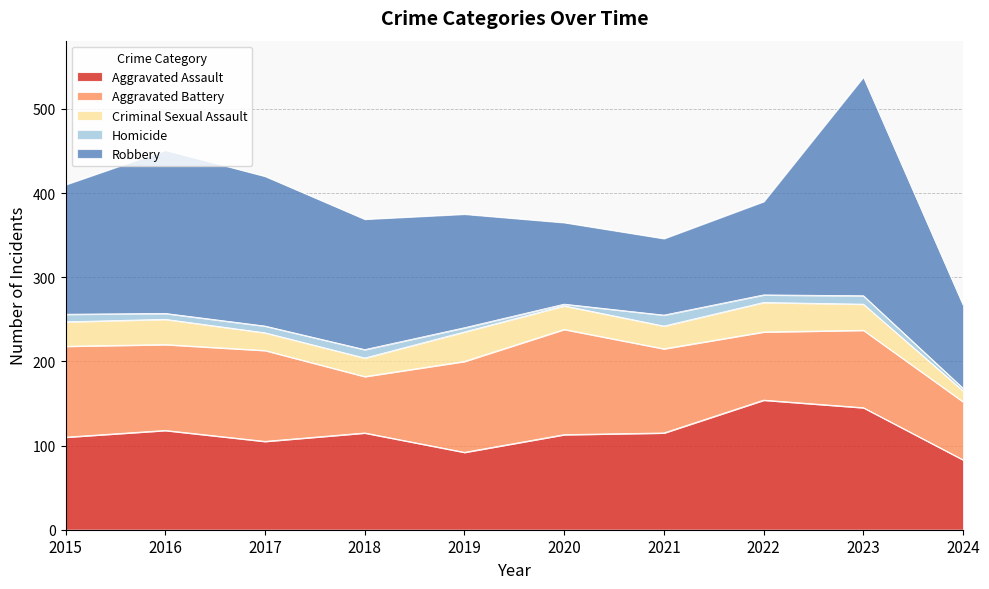

Rank the series at 2015 from lowest to highest value.

Homicide, Criminal Sexual Assault, Aggravated Battery, Aggravated Assault, Robbery